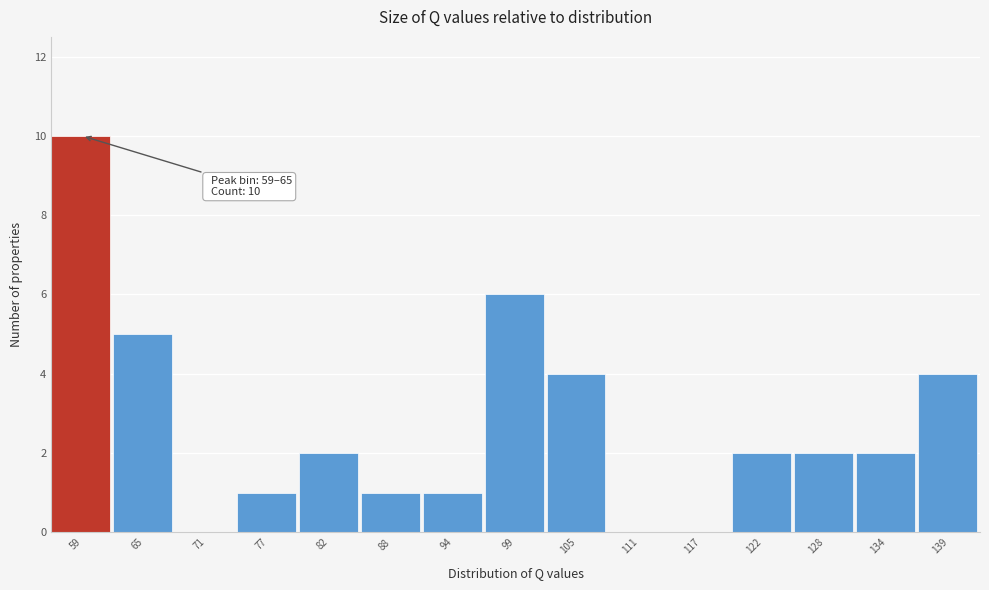

Reading right to left, extract all data points from this chart.

139=4	134=2	128=2	122=2	117=0	111=0	105=4	99=6	94=1	88=1	82=2	77=1	71=0	65=5	59=10